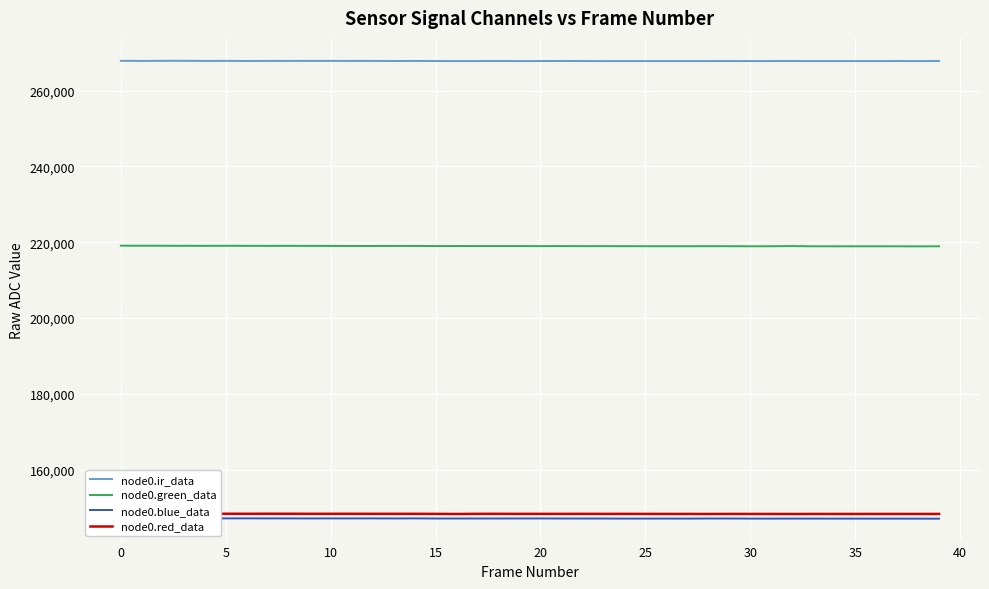

The node0.green_data series shows 311750 at 22. True or false?

False